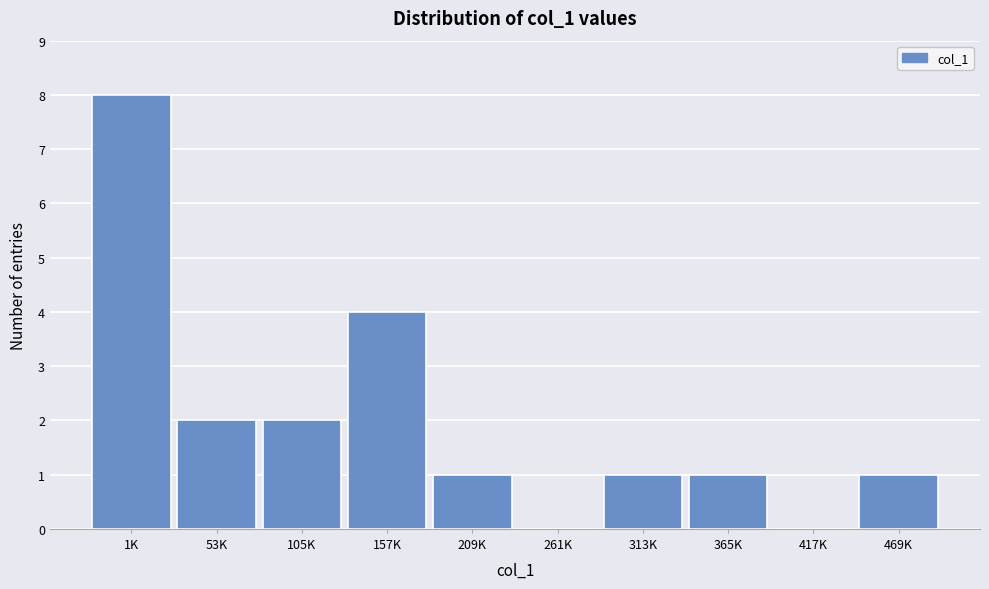

Reading left to right, what are all the values shown in this chart?

1K=8	53K=2	105K=2	157K=4	209K=1	261K=0	313K=1	365K=1	417K=0	469K=1